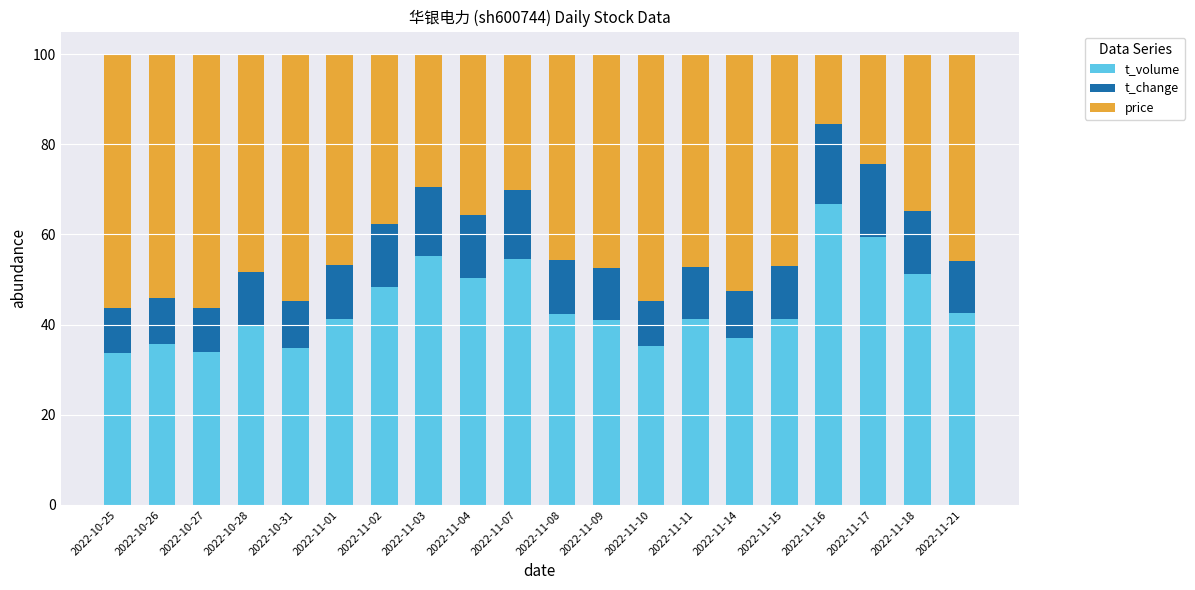

What is the minimum value for t_volume?

33.7